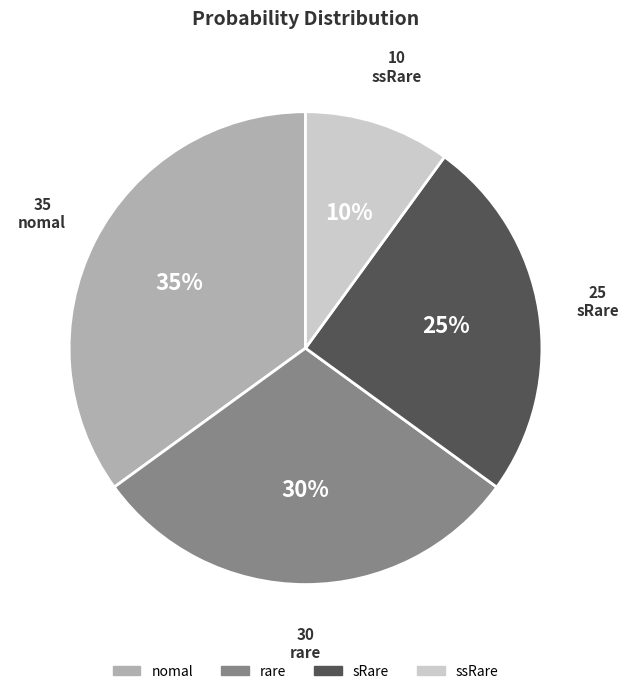

Is ssRare the majority of the pie?

No